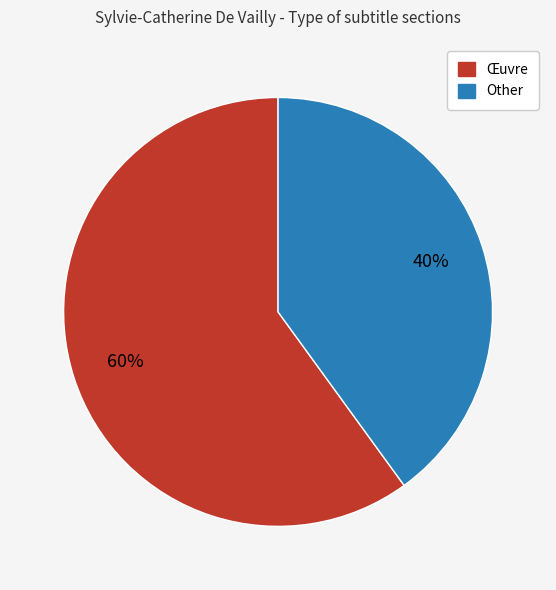

How many segments does this pie chart have?

2